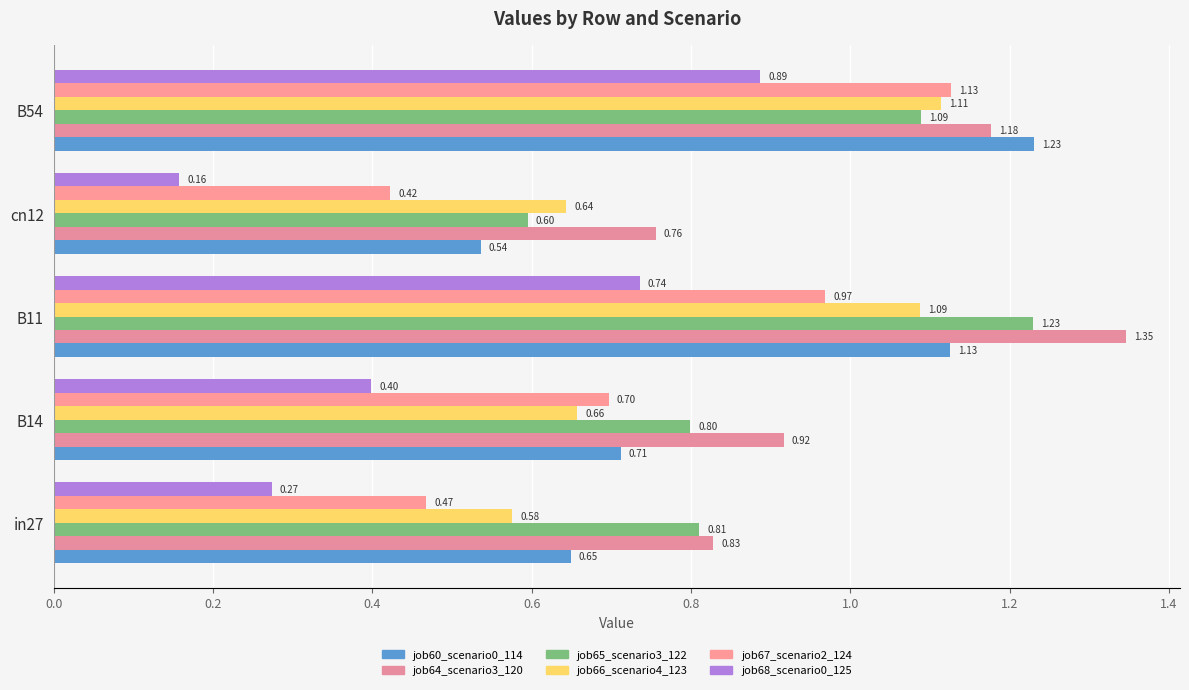

What is the value of the job64_scenario3_120 bar at the 3rd from the left?

1.3